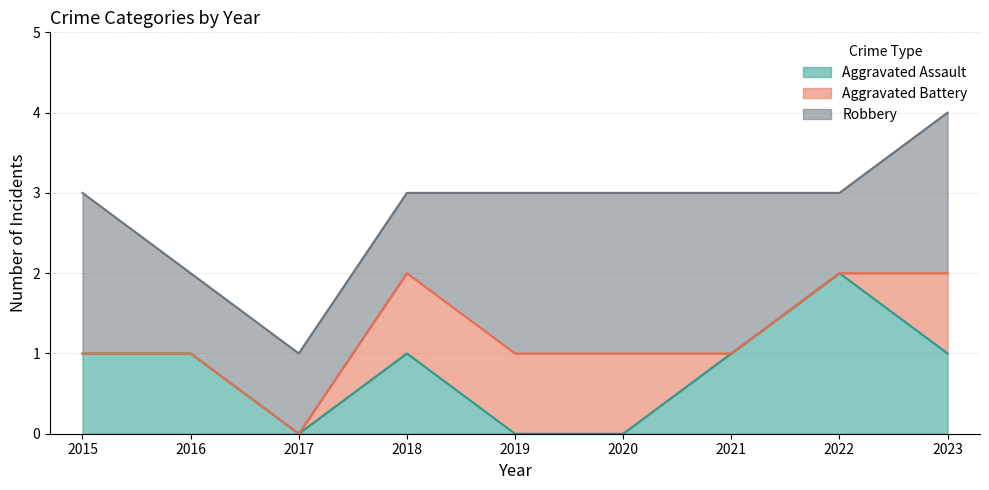

Reading left to right, transcribe all the data shown in this chart.

Aggravated Assault: 2015=1	2016=1	2017=0	2018=1	2019=0	2020=0	2021=1	2022=2	2023=1
Aggravated Battery: 2015=0	2016=0	2017=0	2018=1	2019=1	2020=1	2021=0	2022=0	2023=1
Robbery: 2015=2	2016=1	2017=1	2018=1	2019=2	2020=2	2021=2	2022=1	2023=2